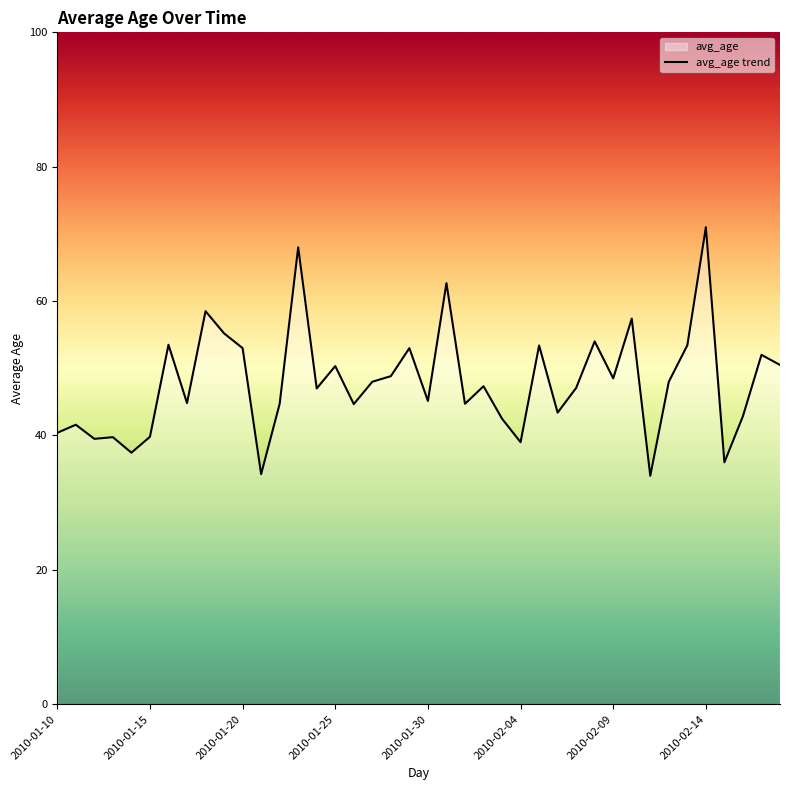

What is the minimum value shown in the chart?

34.0